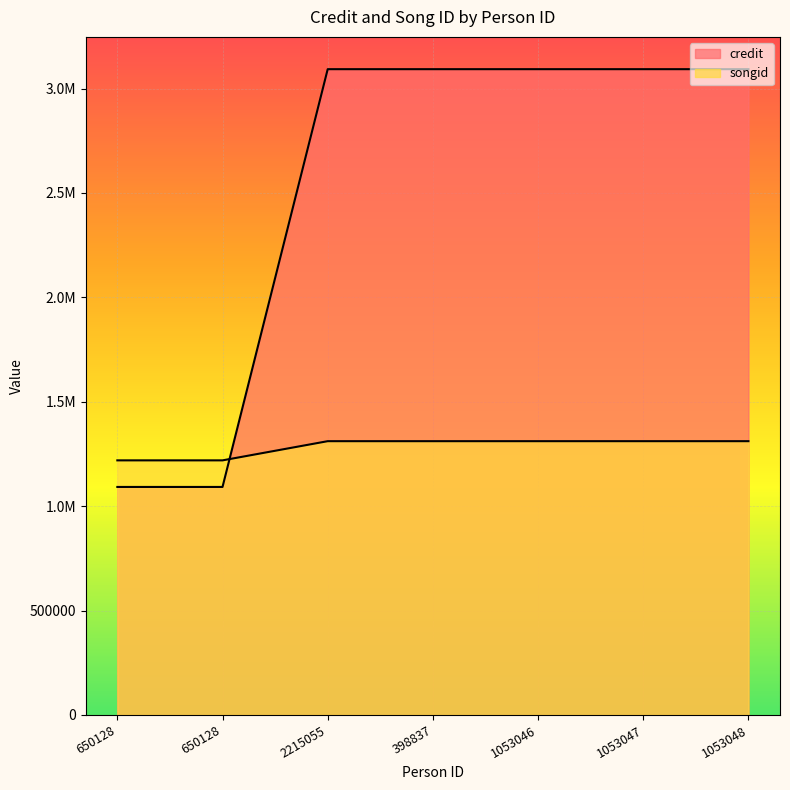

How many distinct data groups are displayed?

2